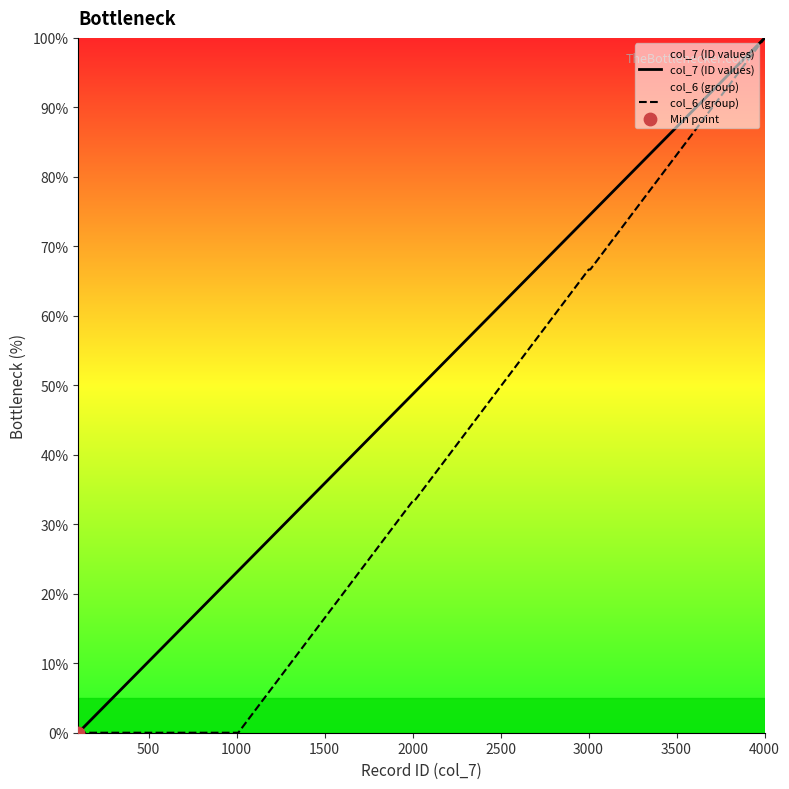

Which series has the largest total across all categories?

col_7 (ID values)